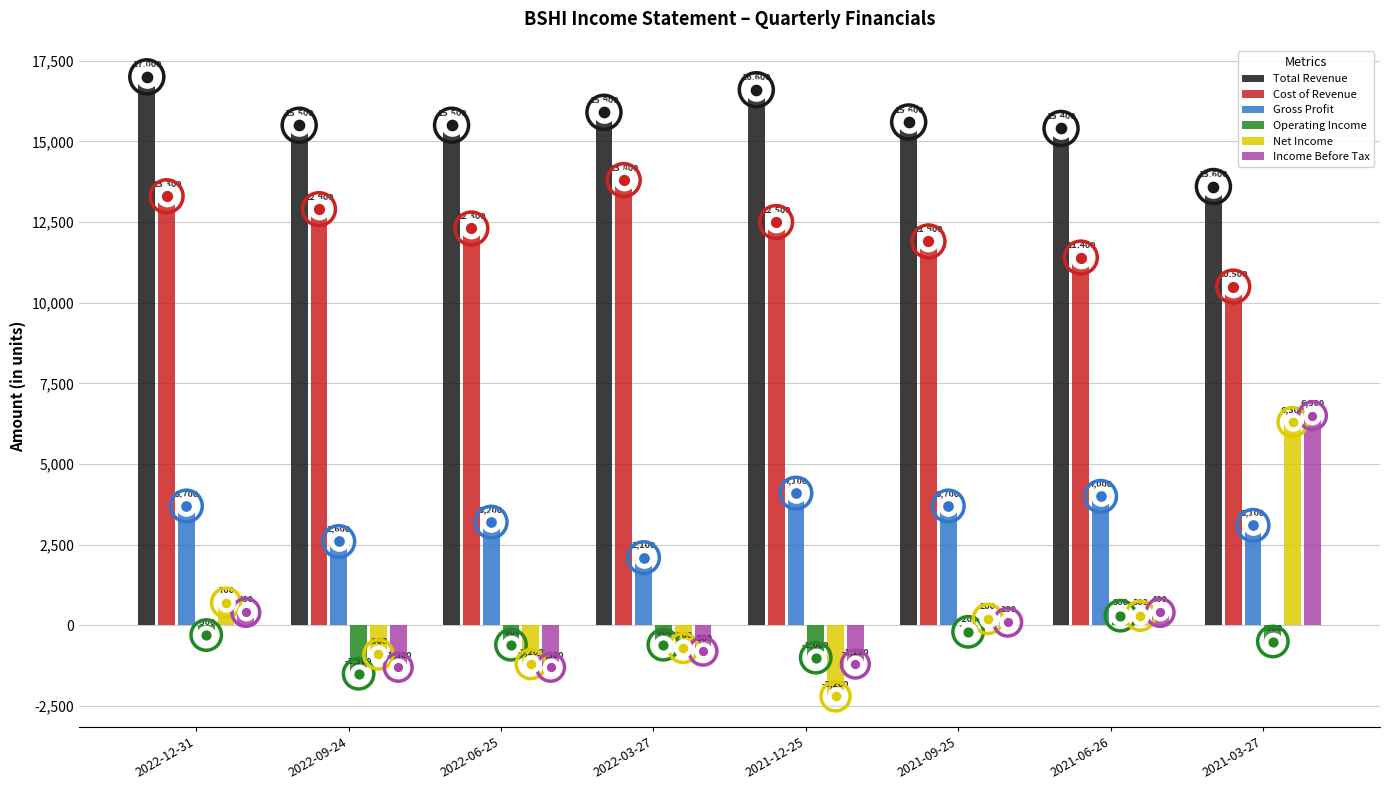

At how many categories does at least one series exceed 2063?

8